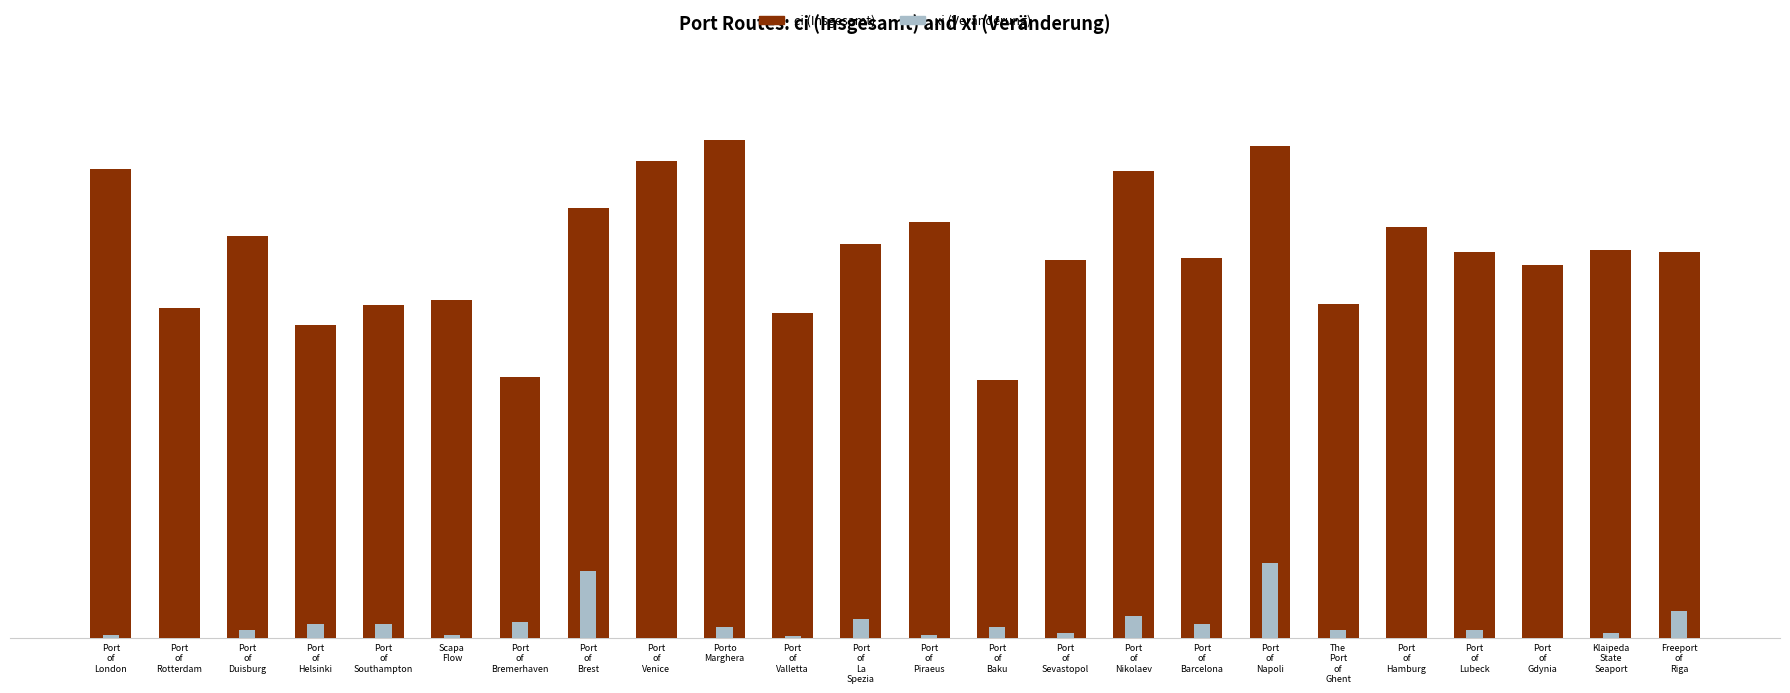

Reading left to right, extract all data points from this chart.

ci (Insgesamt): 300	211	257	200	213	216	167	275	305	319	208	252	266	165	242	299	243	315	214	263	247	239	248	247
xi (Veränderung): 2	0	5	9	9	2	10	43	0	7	1	12	2	7	3	14	9	48	5	0	5	0	3	17